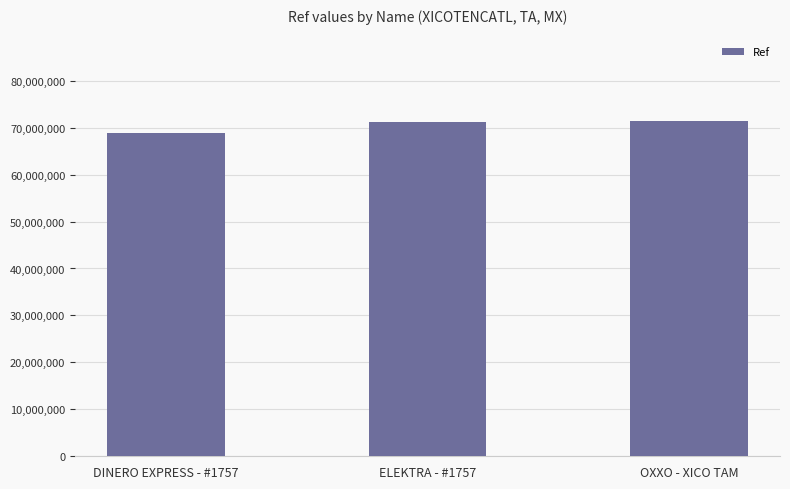

What position from the right is OXXO - XICO TAM?

1